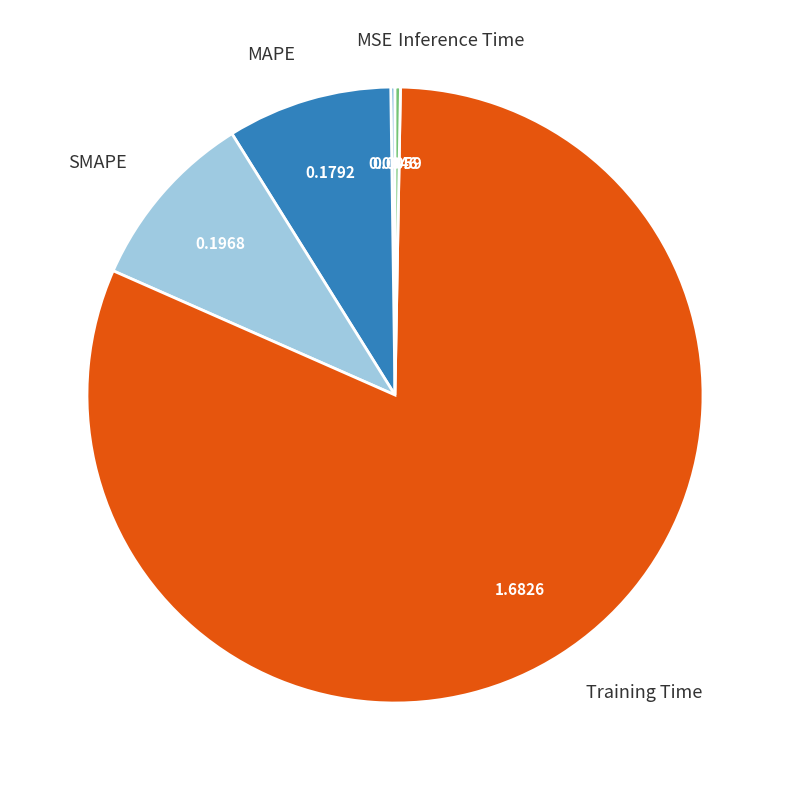

Which category has the biggest portion of the pie?

Training Time